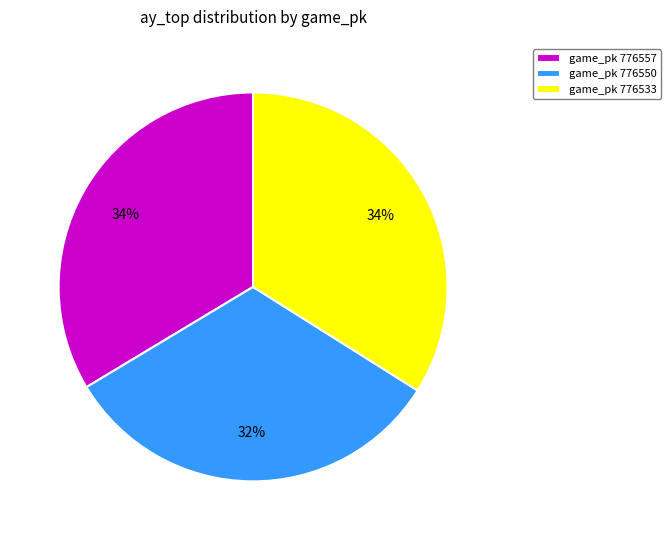

Approximately how many times larger is the value at game_pk 776533 compared to game_pk 776557?

1.0